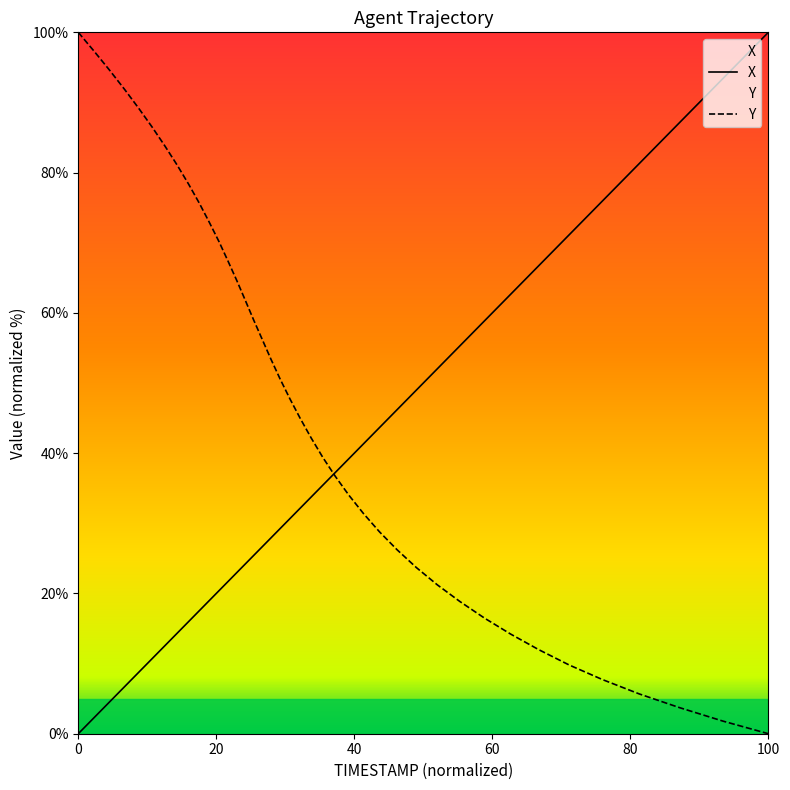

Which series has the largest range (max minus min)?

X